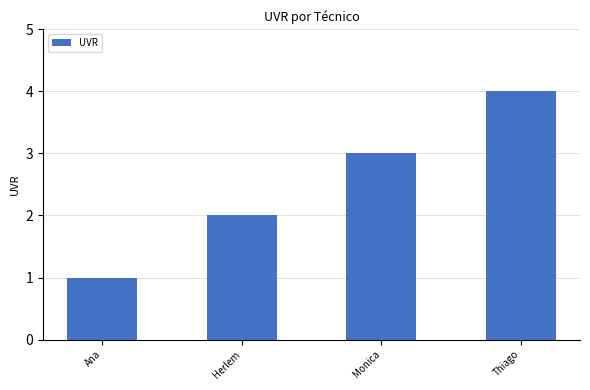

How many distinct data groups are displayed?

1